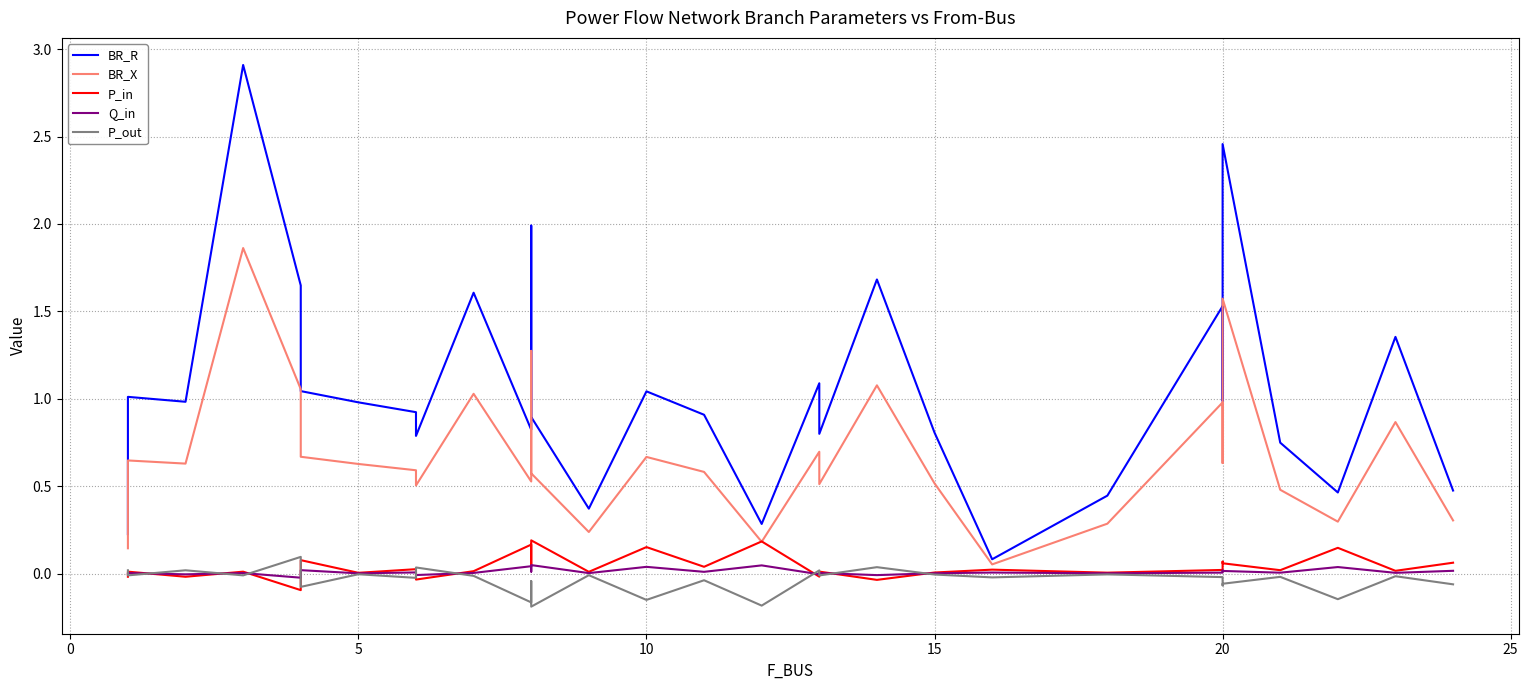

What is the average value of the BR_R series?

1.0